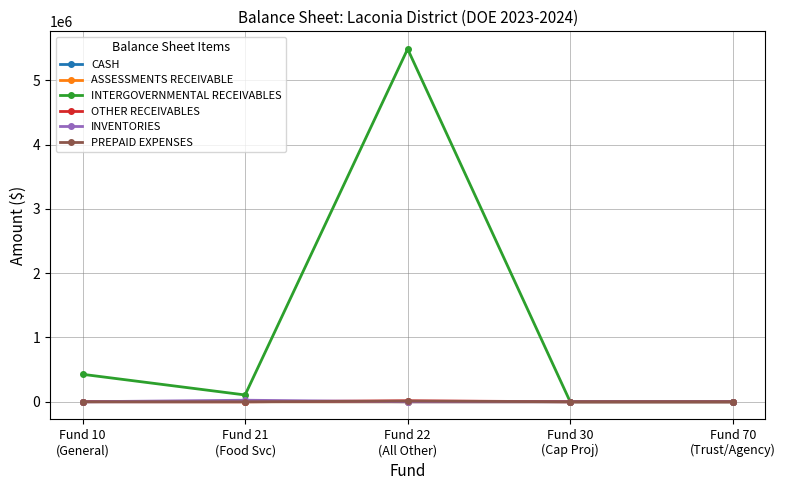

Does the chart display data point markers on the line(s)?

Yes